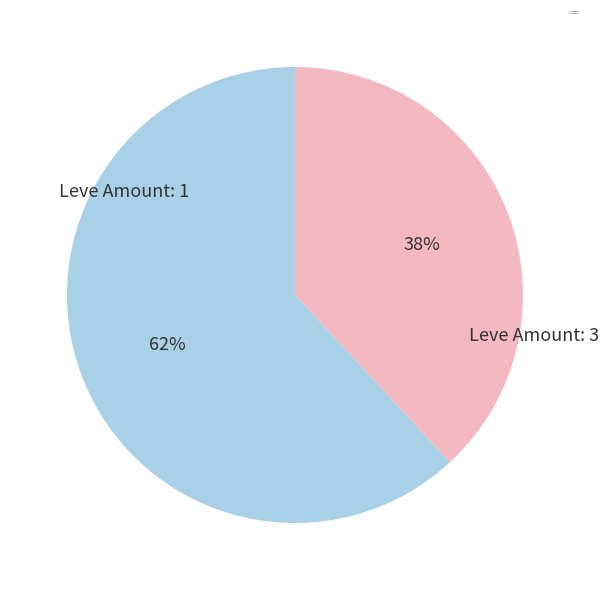

To the nearest percent, what is the combined percentage of Leve Amount: 3 and Leve Amount: 1?

100%